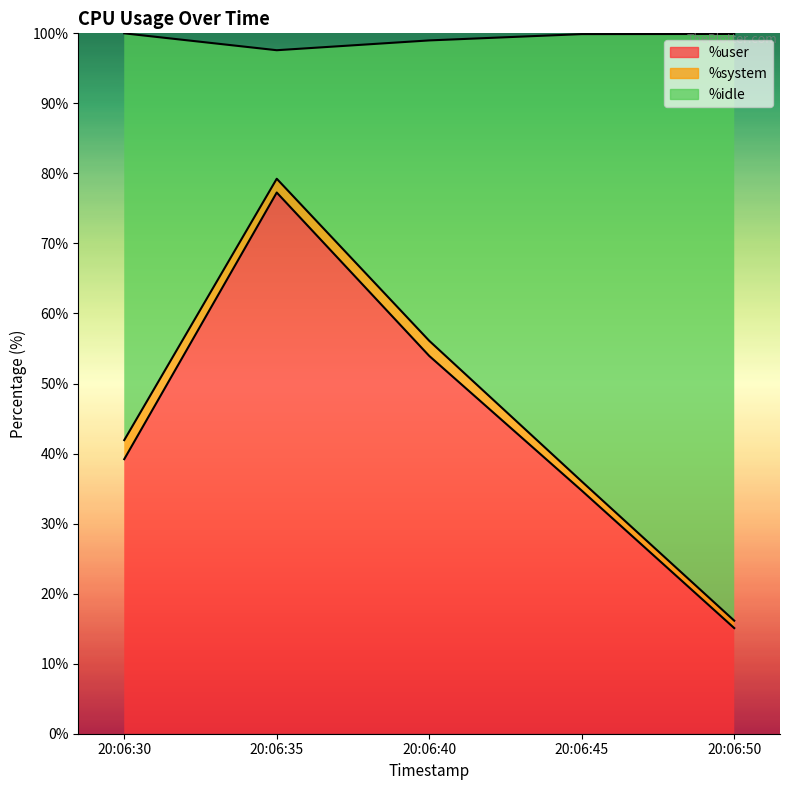

What is the total value across all series at 20:06:40?

99.0